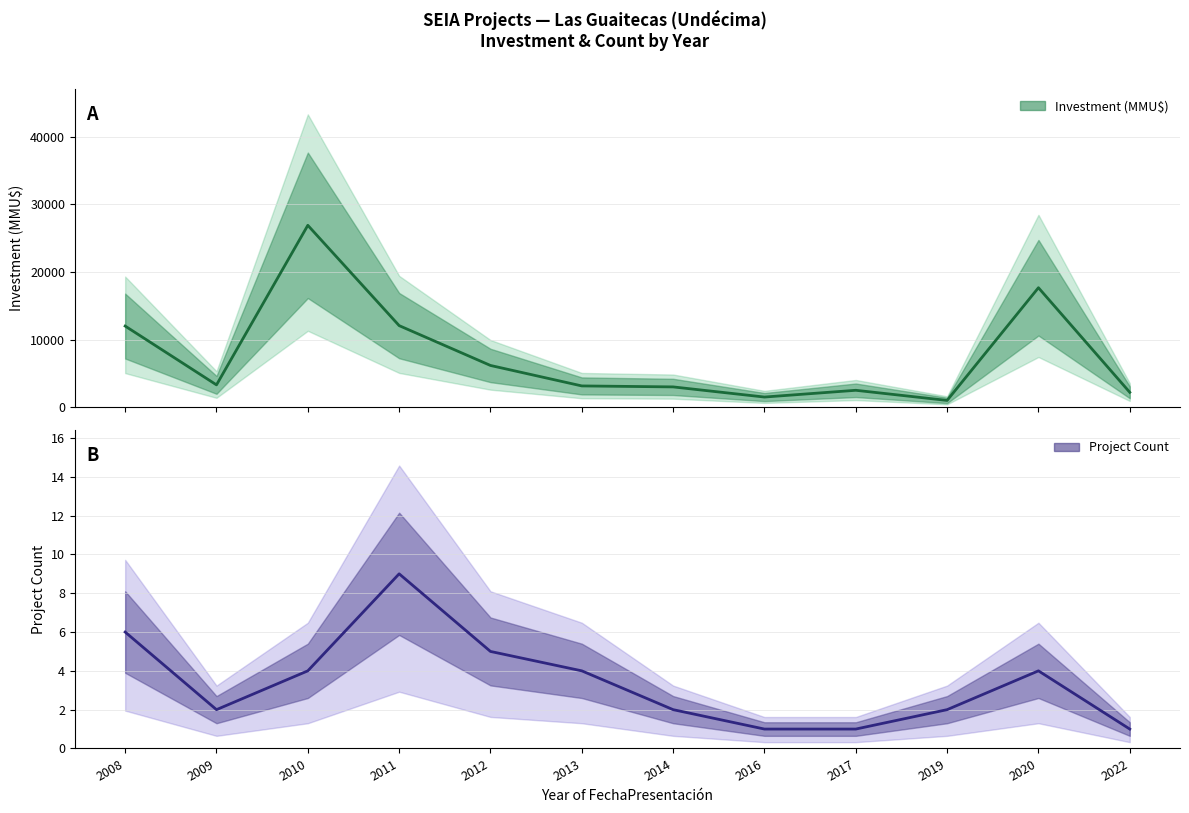

What is the value of the Investment (MMU$) point at the 8th from the left?

1500